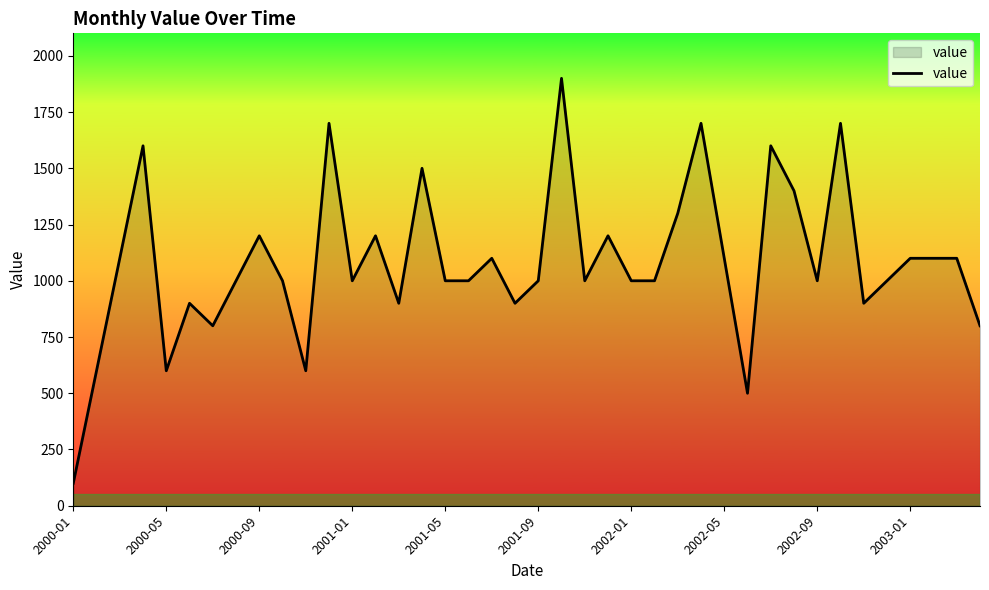

What is the minimum value shown in the chart?

100